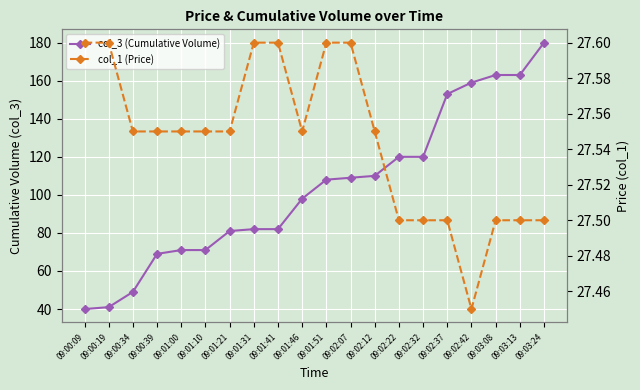

What is the minimum value for col_1 (Price)?

27.4